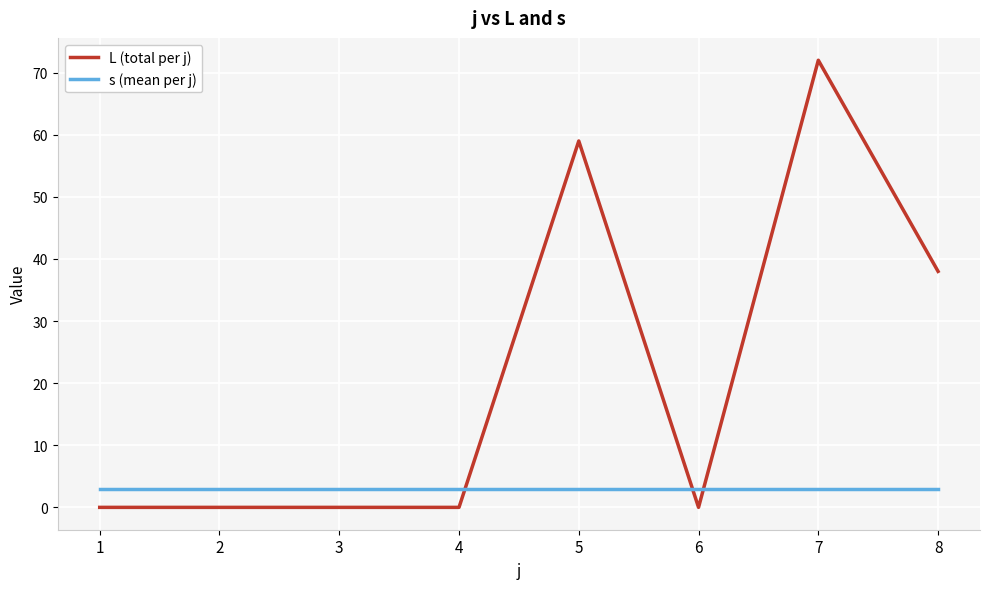

Which label corresponds to the largest value in the chart?

7